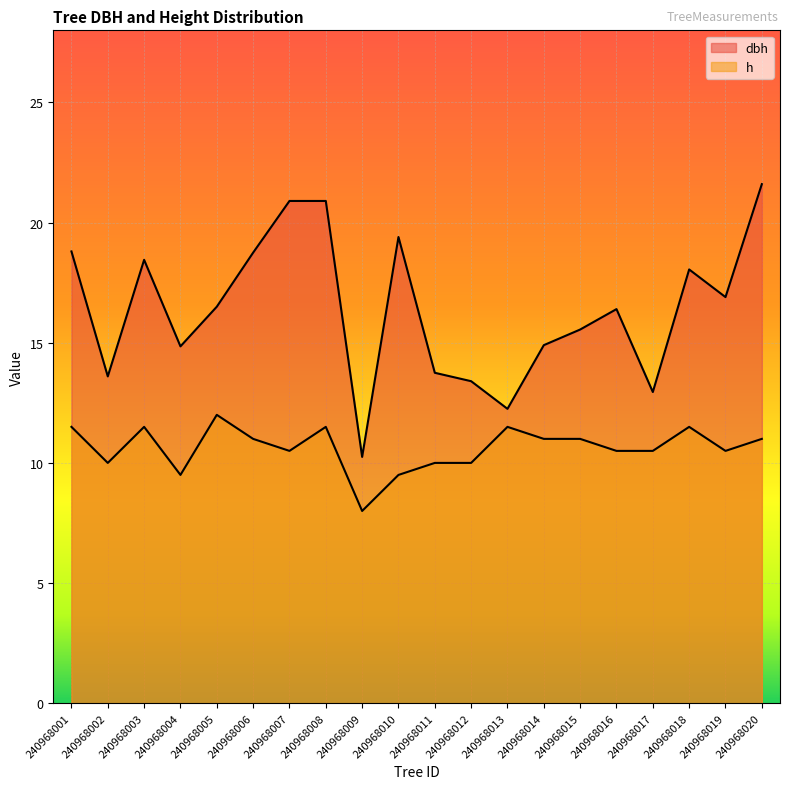

Is it true that h equals 16.8 at 240968010?

False